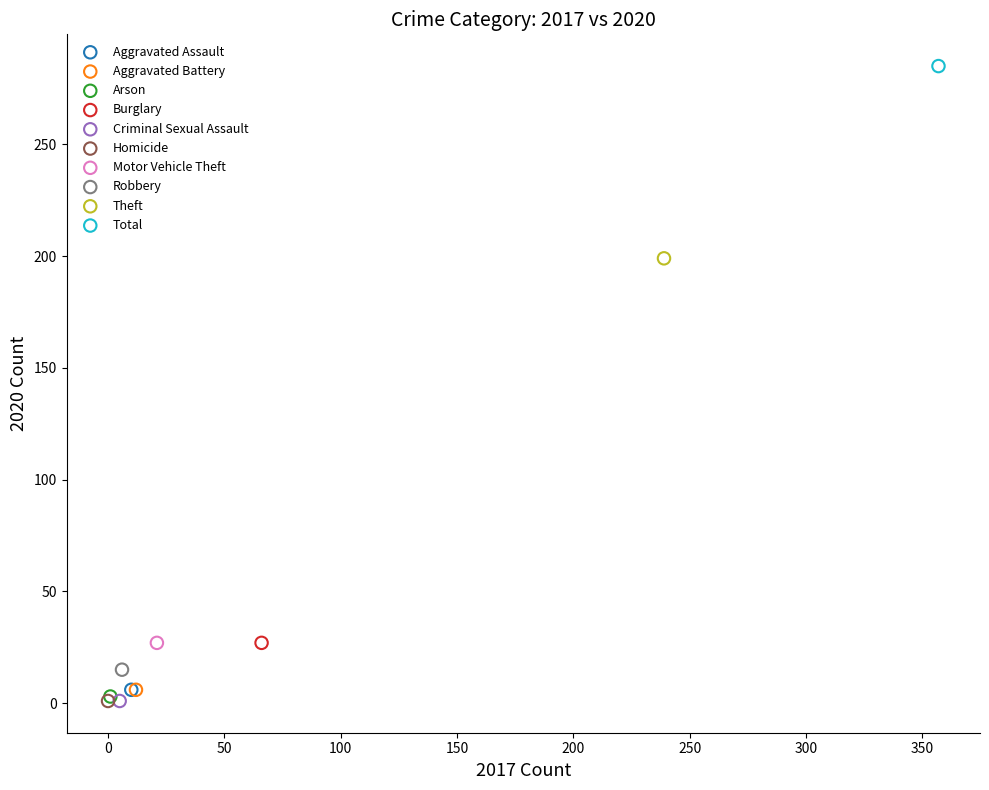

Which series reaches the maximum Y coordinate?

Total